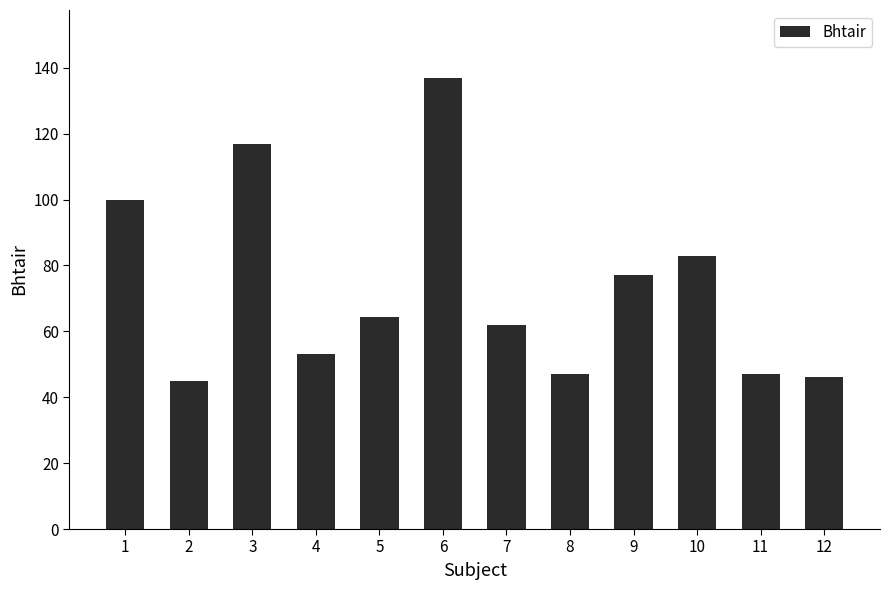

Where does the data first go above 64?

1